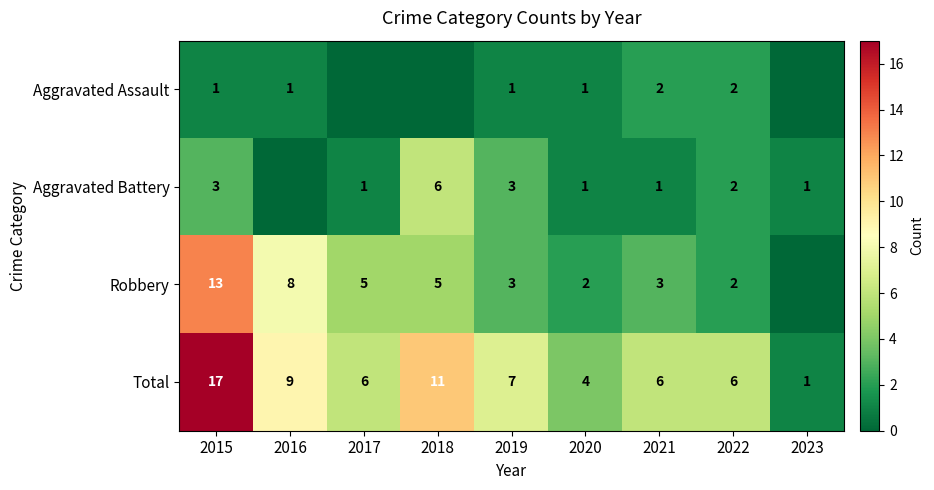

At which label does Total reach its peak?

2015